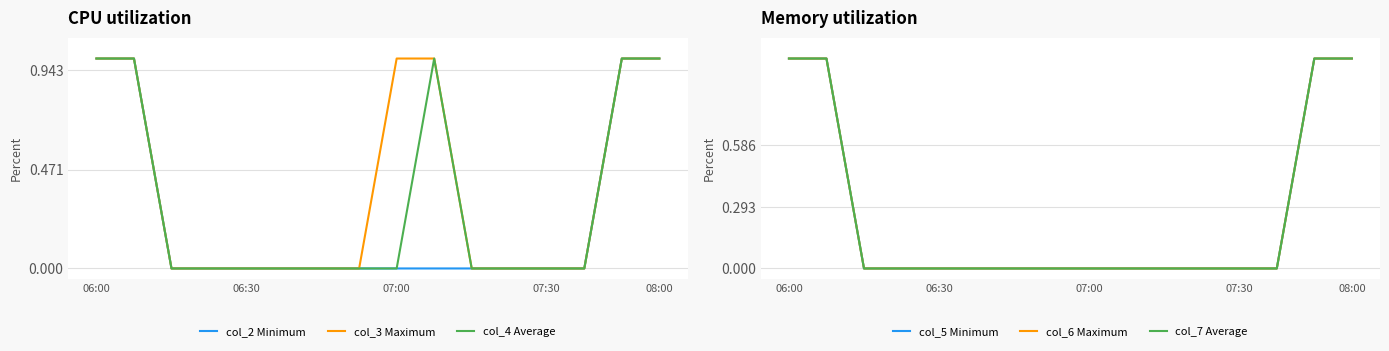

How many col_4 values are between 0 and 1?

16